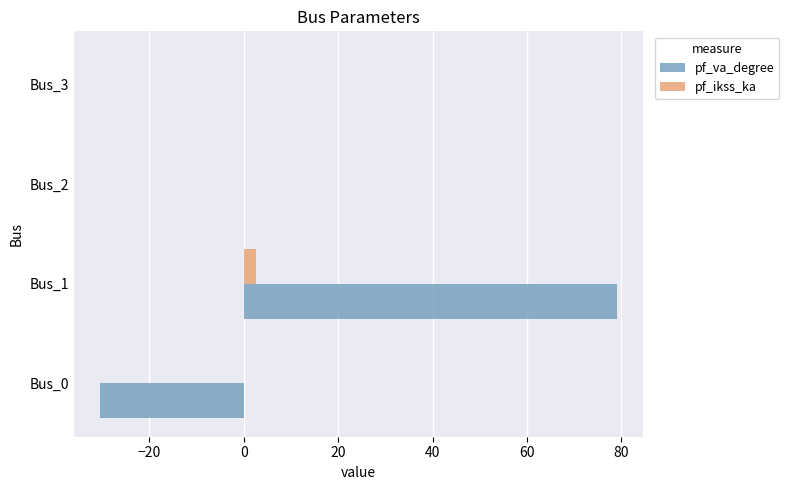

Which series has the largest total across all categories?

pf_va_degree